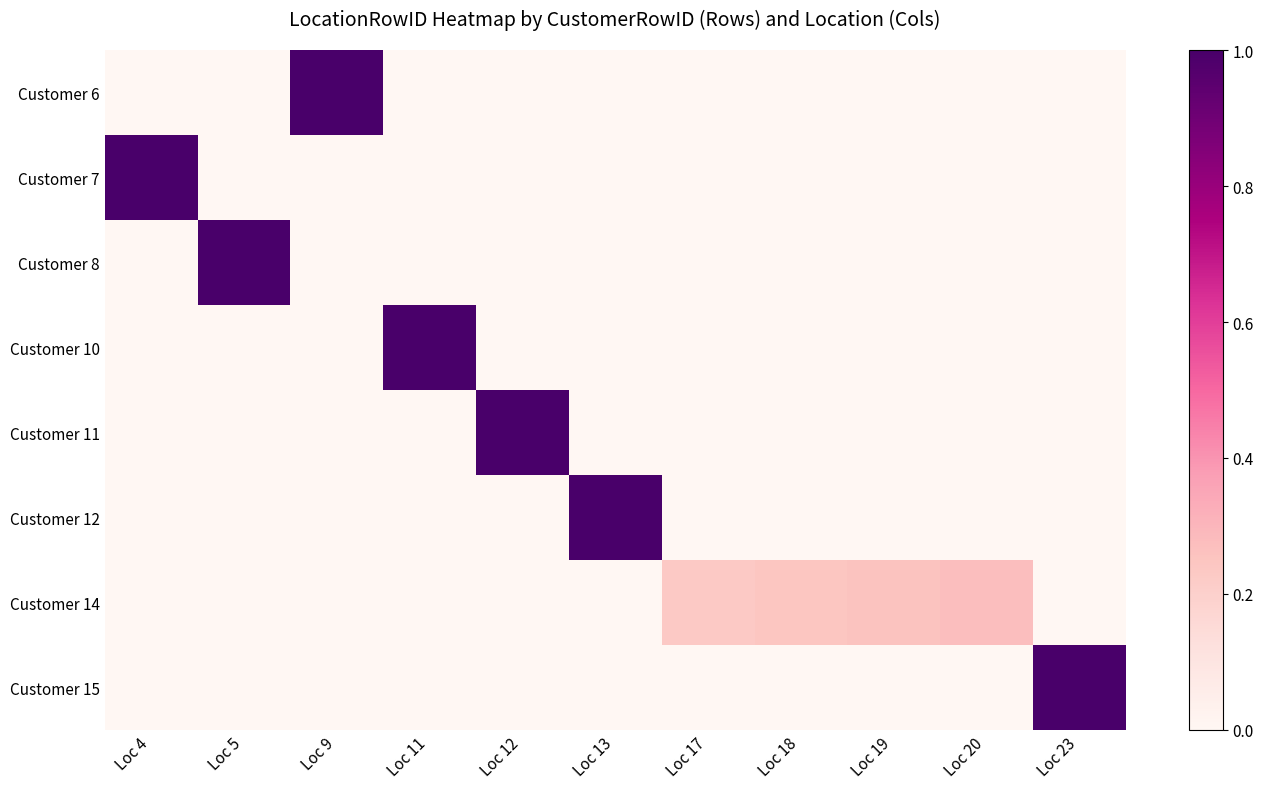

At how many categories does at least one series exceed 0?

11